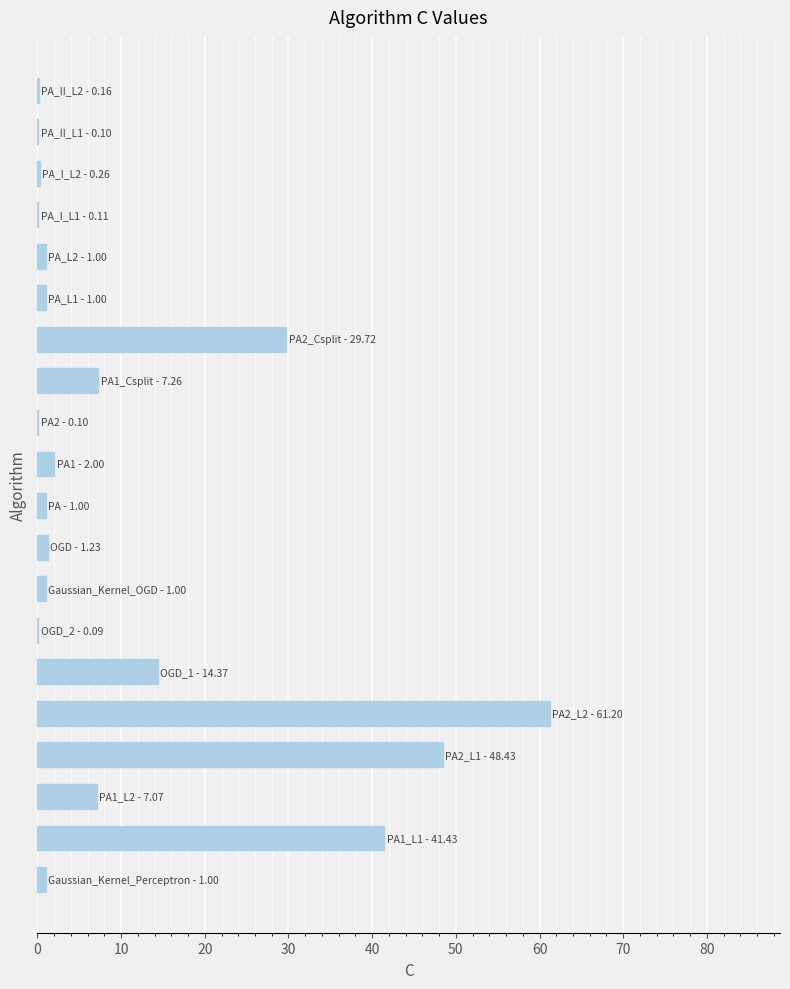

What is the sum of all values?

218.5